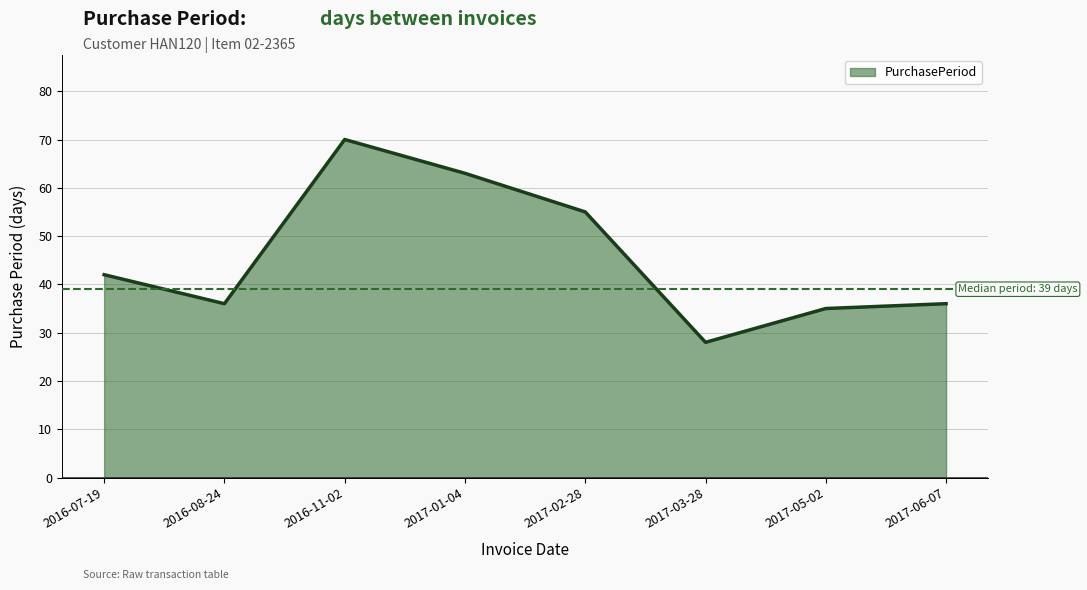

What is the difference between the values at 2016-08-24 and 2017-03-28?

8